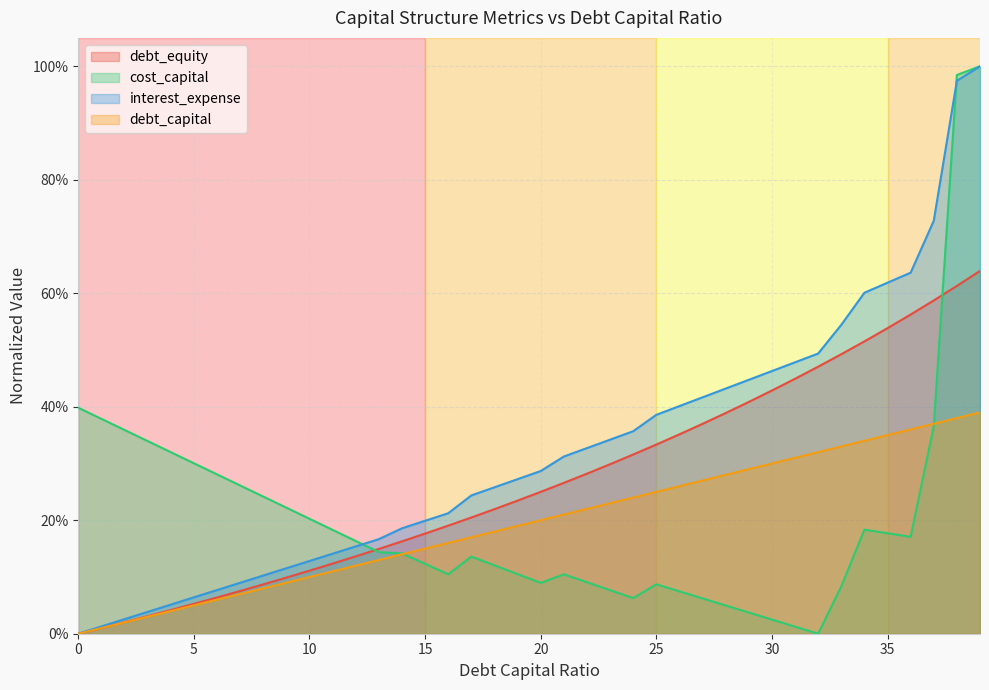

What is the greatest value displayed?

1.0